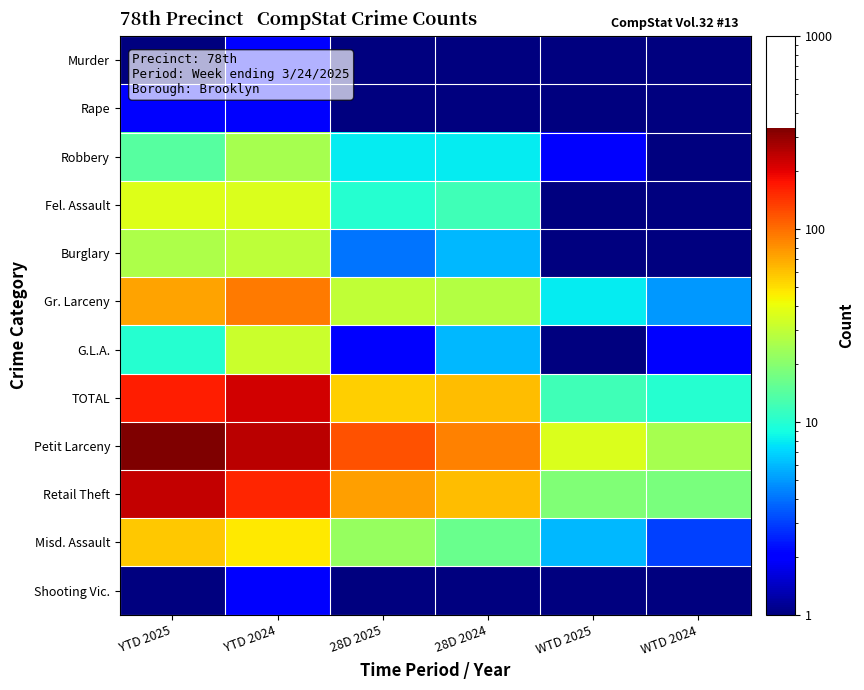

Which series has the widest spread of values?

Petit Larceny